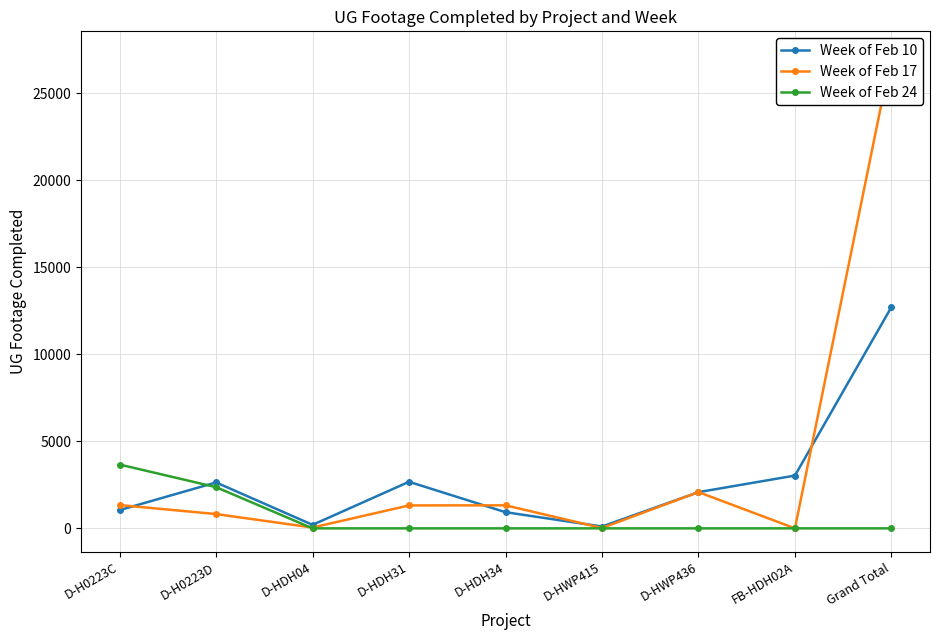

How many values in the Week of Feb 24 series exceed 0?

2